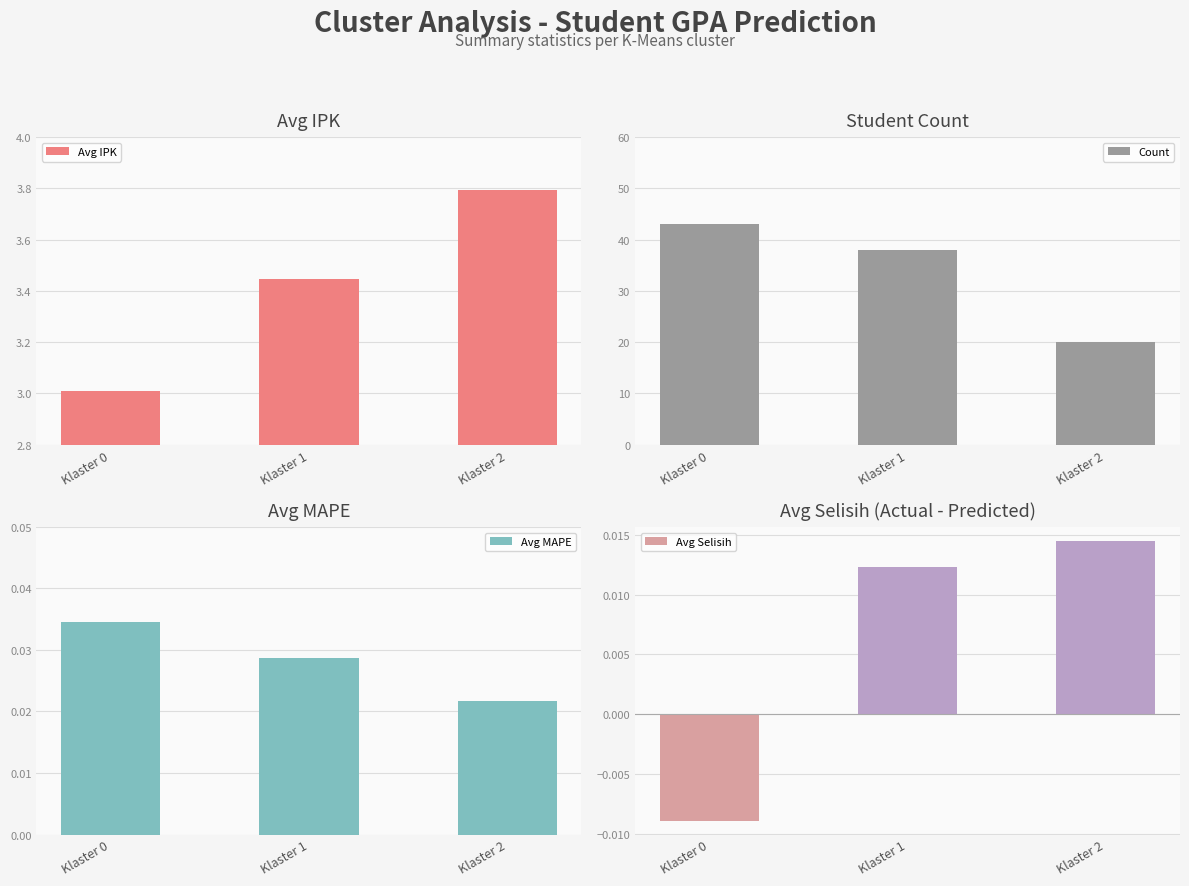

What is the sum of the Avg MAPE values at Klaster 0 and Klaster 2?

0.1